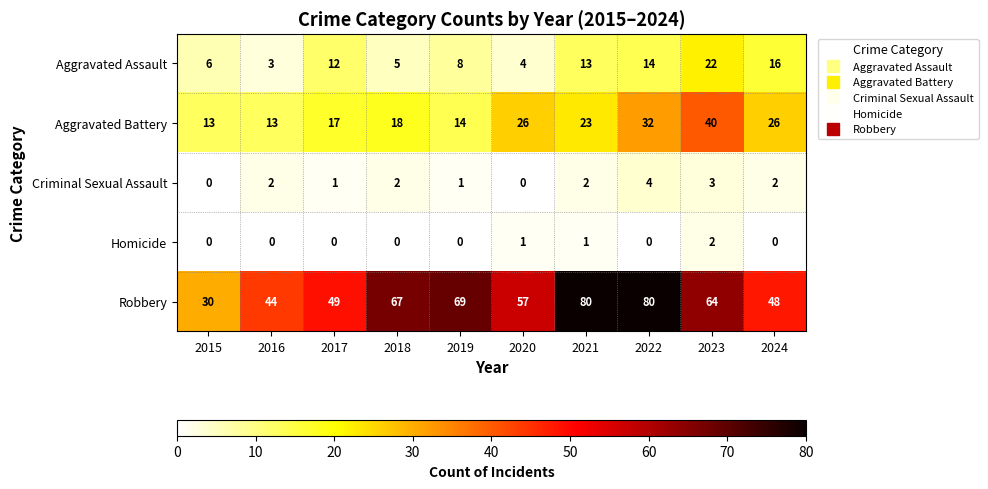

How many Criminal Sexual Assault values are between 1 and 2?

6